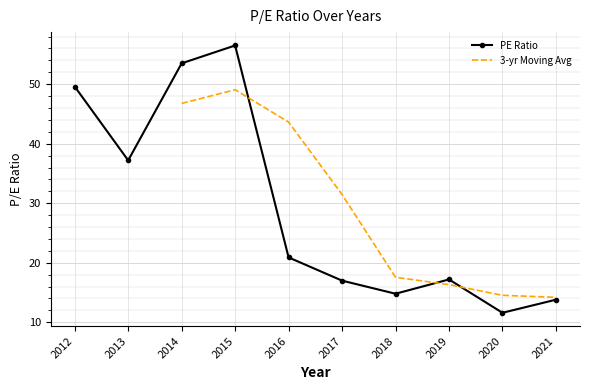

What is the value of the PE Ratio point at the 6th from the left?

17.0